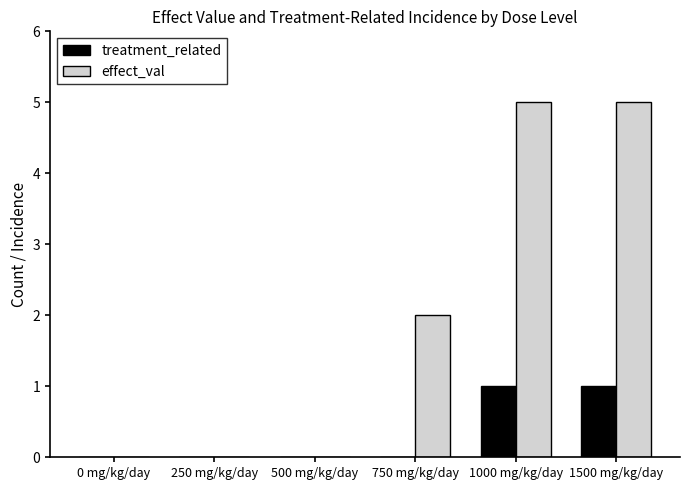

Is it true that treatment_related equals 1 at 500 mg/kg/day?

False